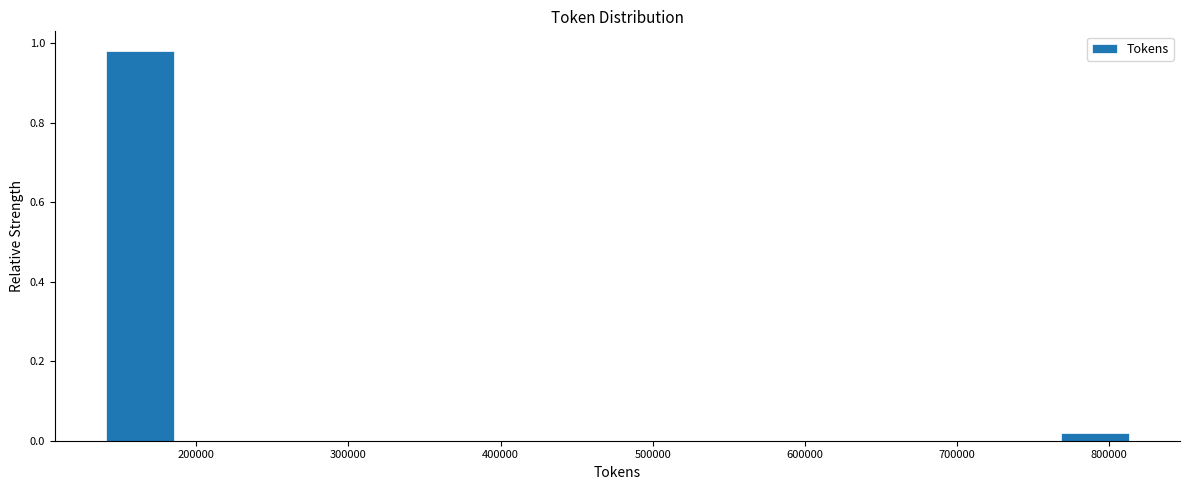

Reading left to right, list every bar in this chart as the range it spans on the x-axis followed by its height. Neither the bar edges nor the heights are printed on the chart, so give them approximately, as read against the axes.

140000 to 190000: 0.98
190000 to 230000: 0
230000 to 280000: 0
280000 to 320000: 0
320000 to 360000: 0
360000 to 410000: 0
410000 to 450000: 0
450000 to 500000: 0
500000 to 540000: 0
540000 to 590000: 0
590000 to 630000: 0
630000 to 680000: 0
680000 to 720000: 0
720000 to 770000: 0
770000 to 810000: under 0.02